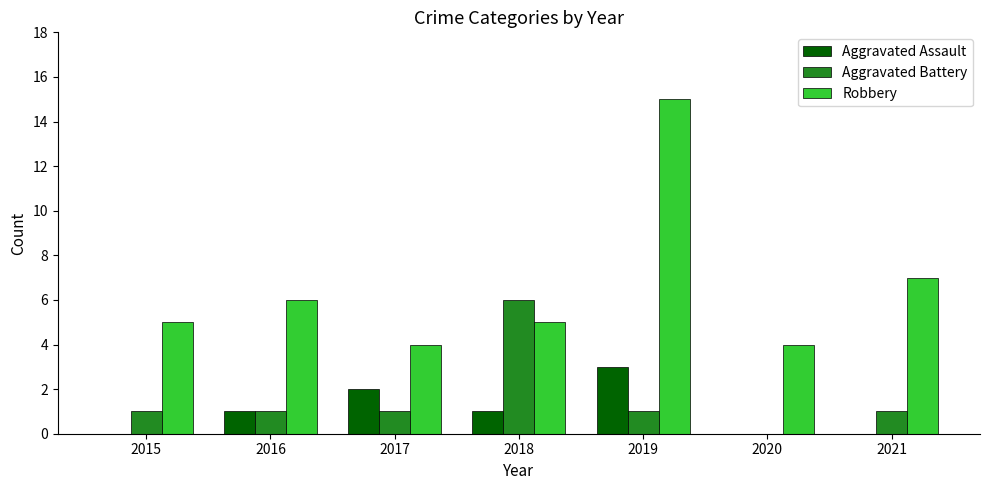

What is the difference between the Robbery values at 2017 and 2016?

2